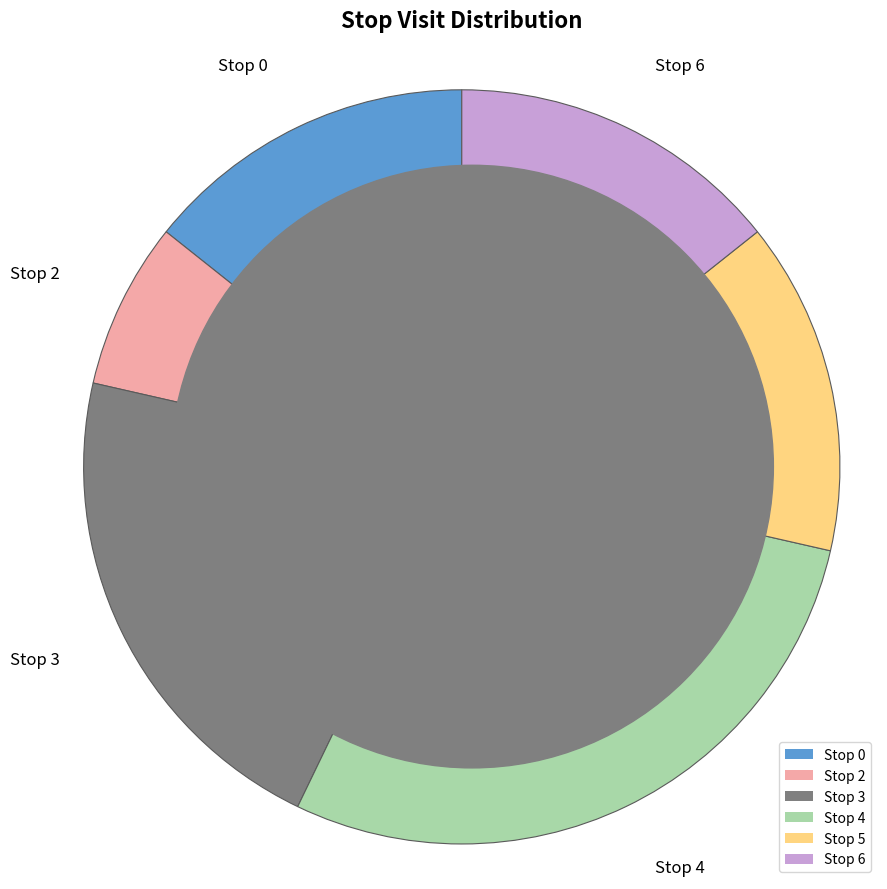

Is the sum of Stop 6 and Stop 4 greater than half?

No